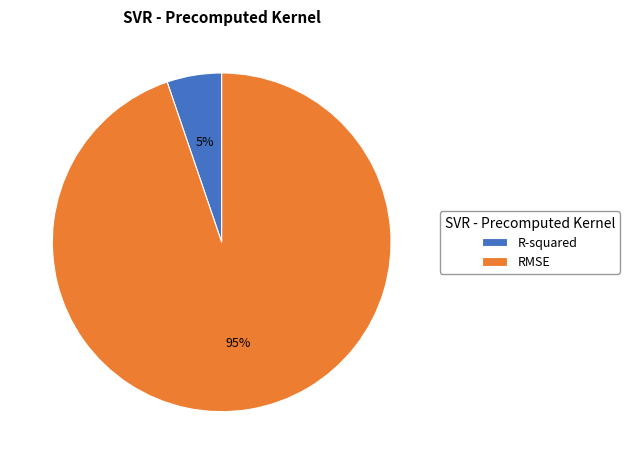

What is the majority slice?

RMSE